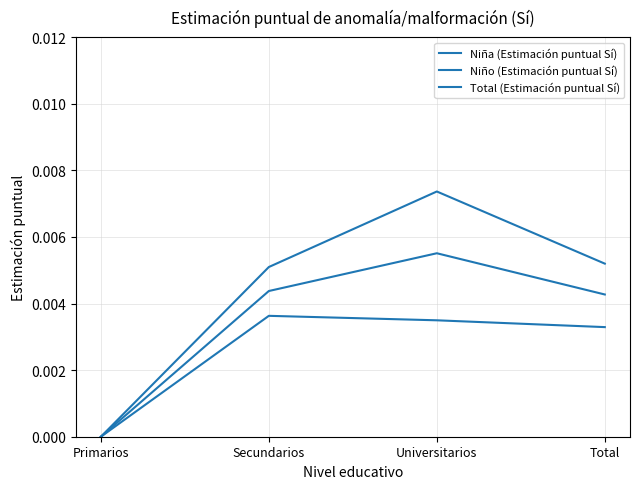

The value of Niña (Estimación puntual Sí) at Total is 0.0. True or false?

True